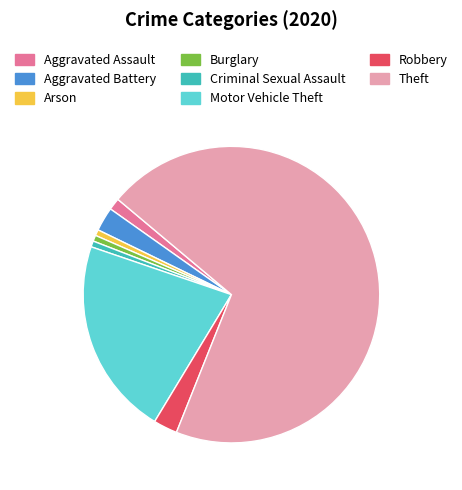

Which category has the biggest portion of the pie?

Theft